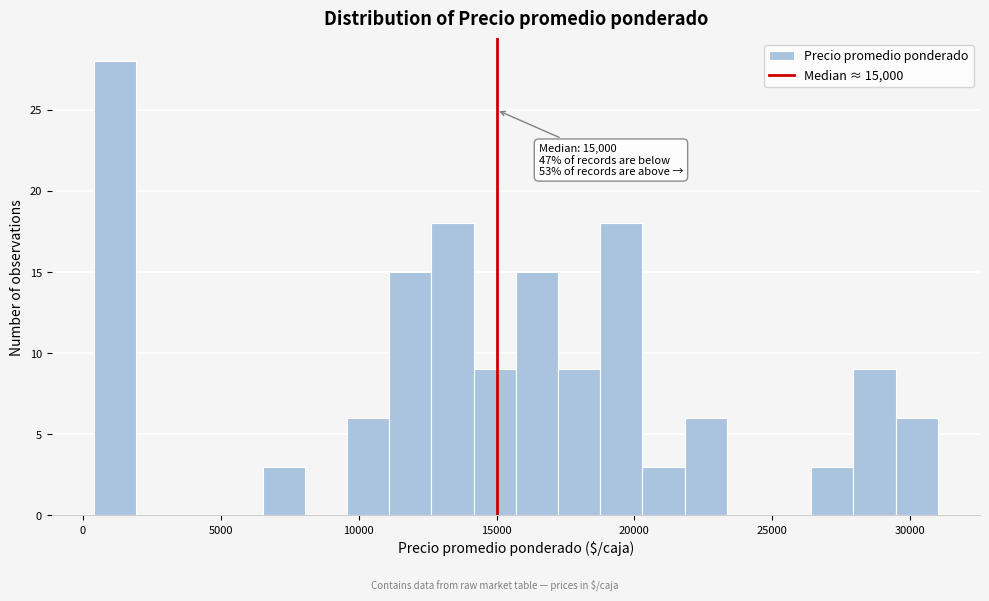

Around what value on the x-axis is the tallest bar? Give the approximate position of its centre, as read against the axis.

1000